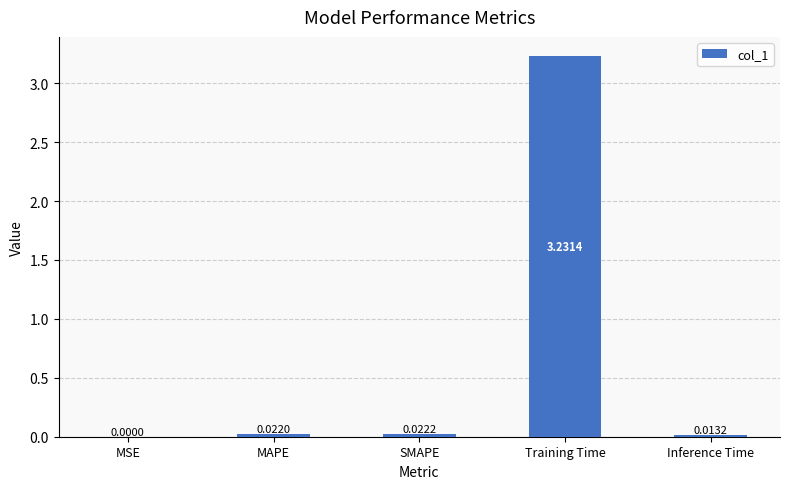

Which category has the highest value across all series?

Training Time